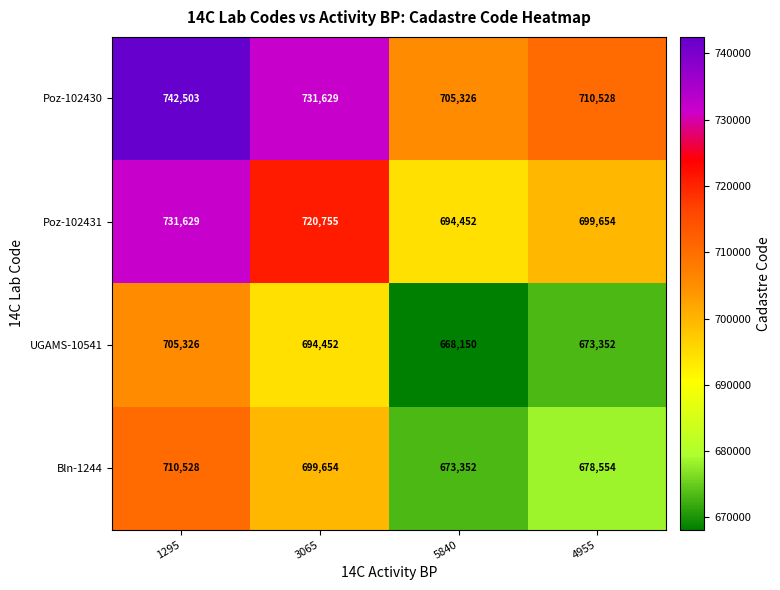

What is the sum of all Poz-102430 values?

2889986